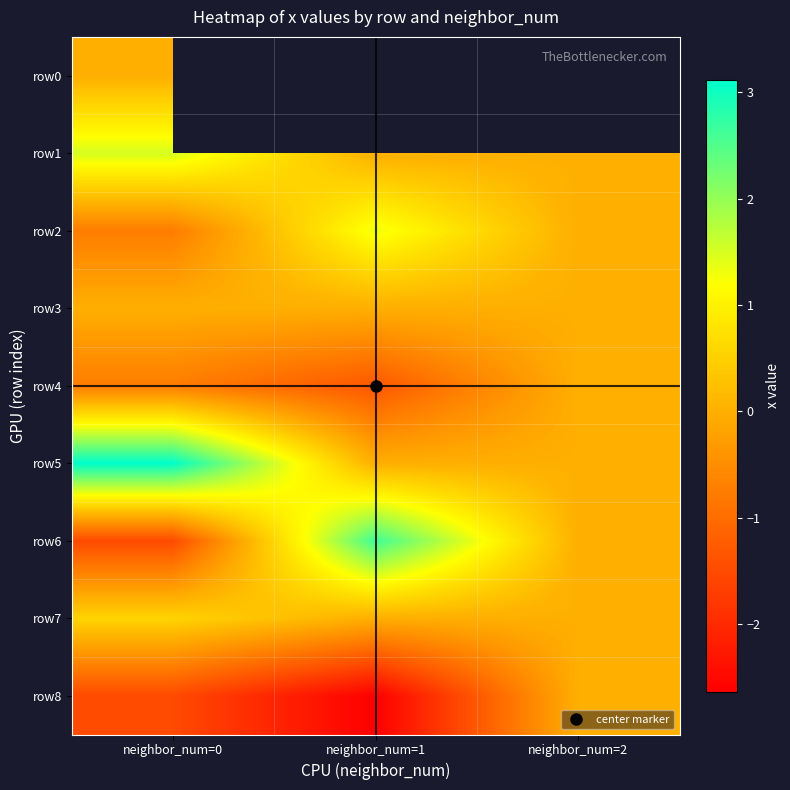

The row2 series shows -1.2 at neighbor_num=0. True or false?

False